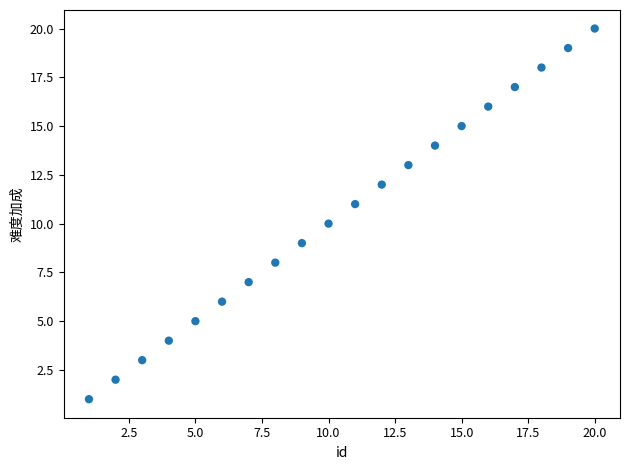

What is the range of X values (max minus min)?

19